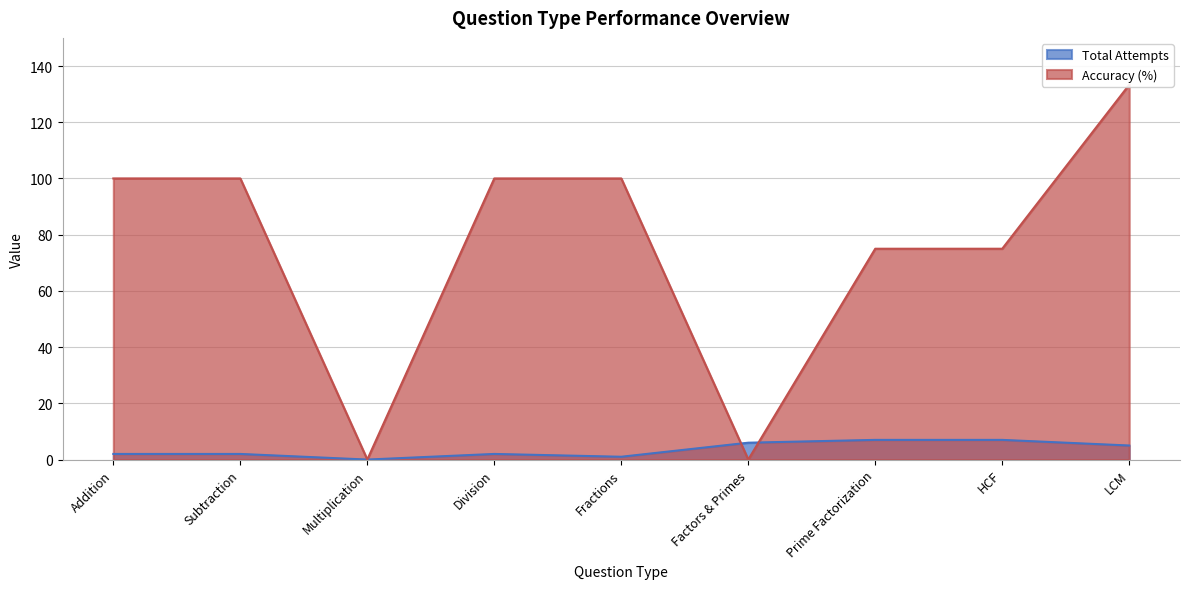

What is the label of the 2nd point from the right?

HCF